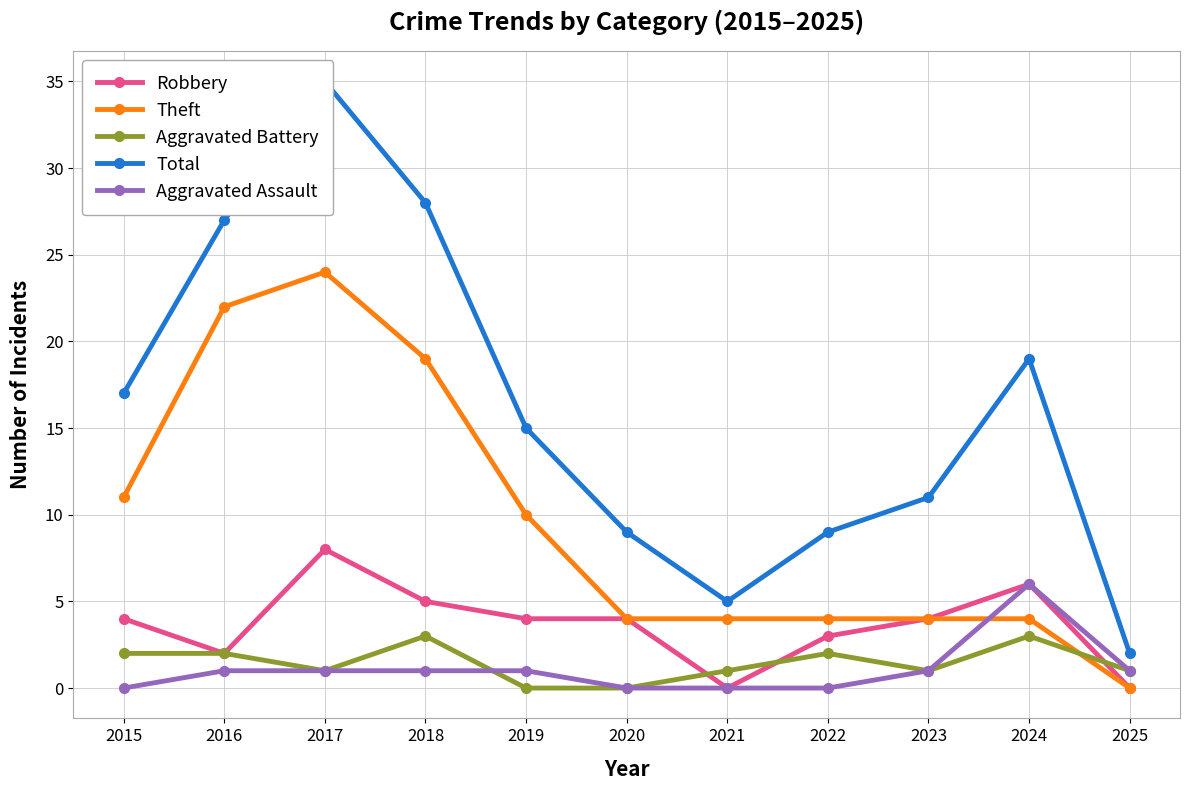

Is it true that Total equals 13 at 2022?

False